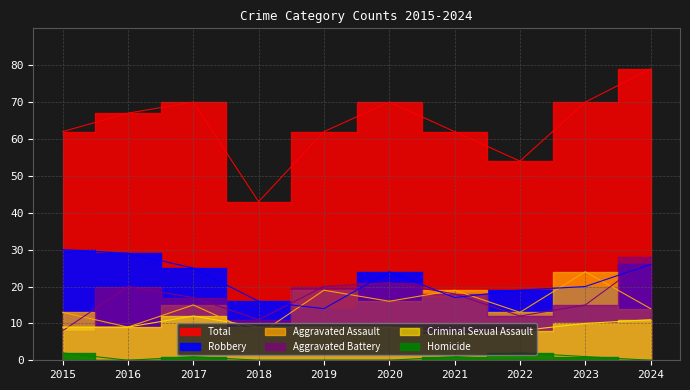

What is the value of the Aggravated Assault point at the 2nd from the left?

9